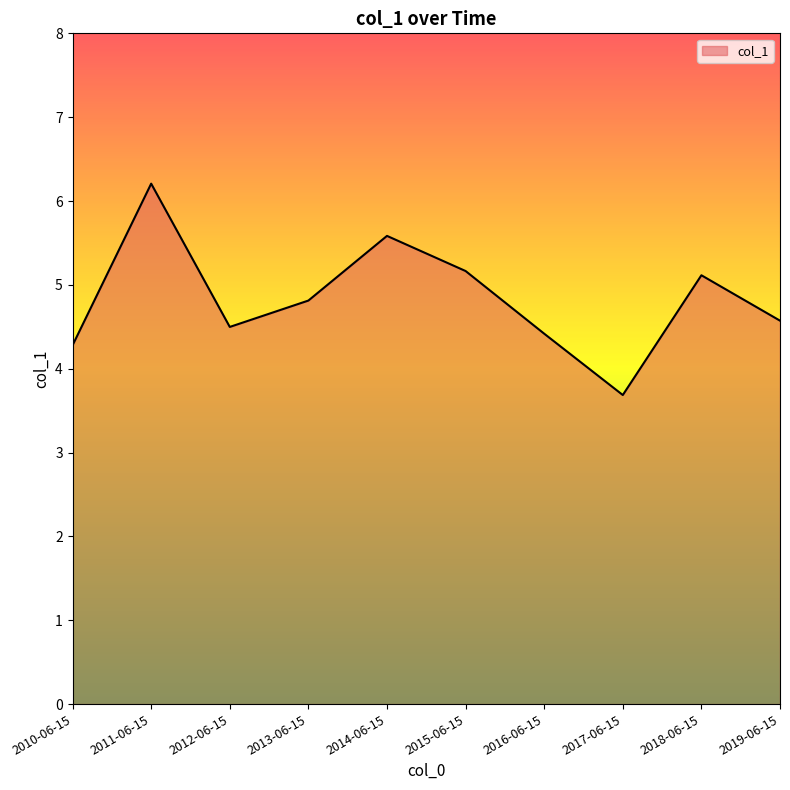

How many values are below 4?

1